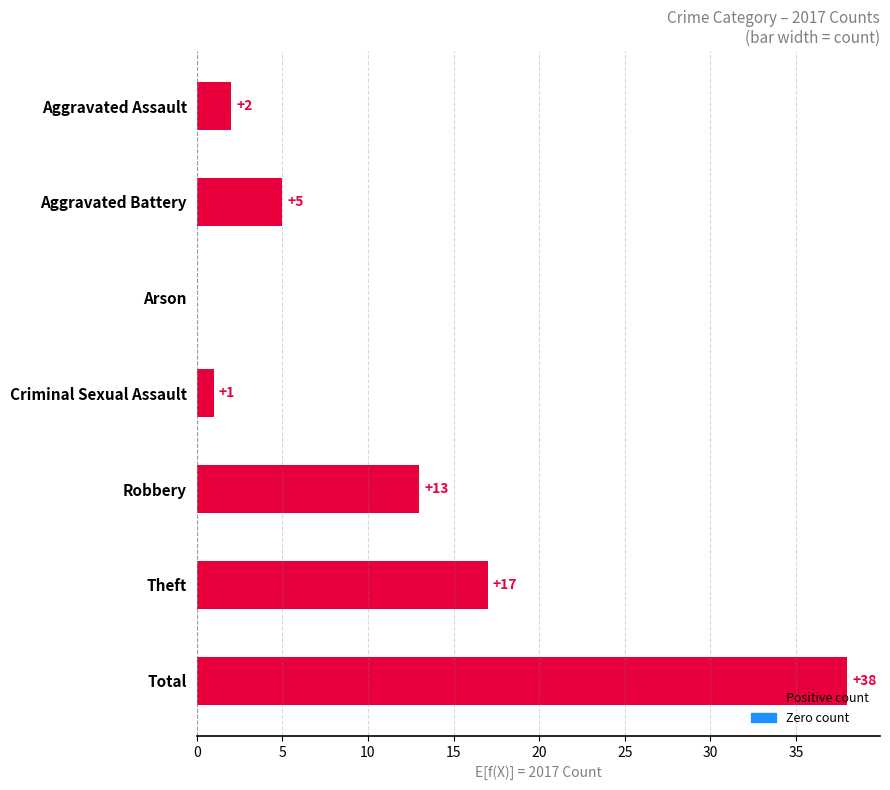

Reading bottom to top, what are all the values shown in this chart?

Total=38	Theft=17	Robbery=13	Criminal Sexual Assault=1	Arson=0	Aggravated Battery=5	Aggravated Assault=2